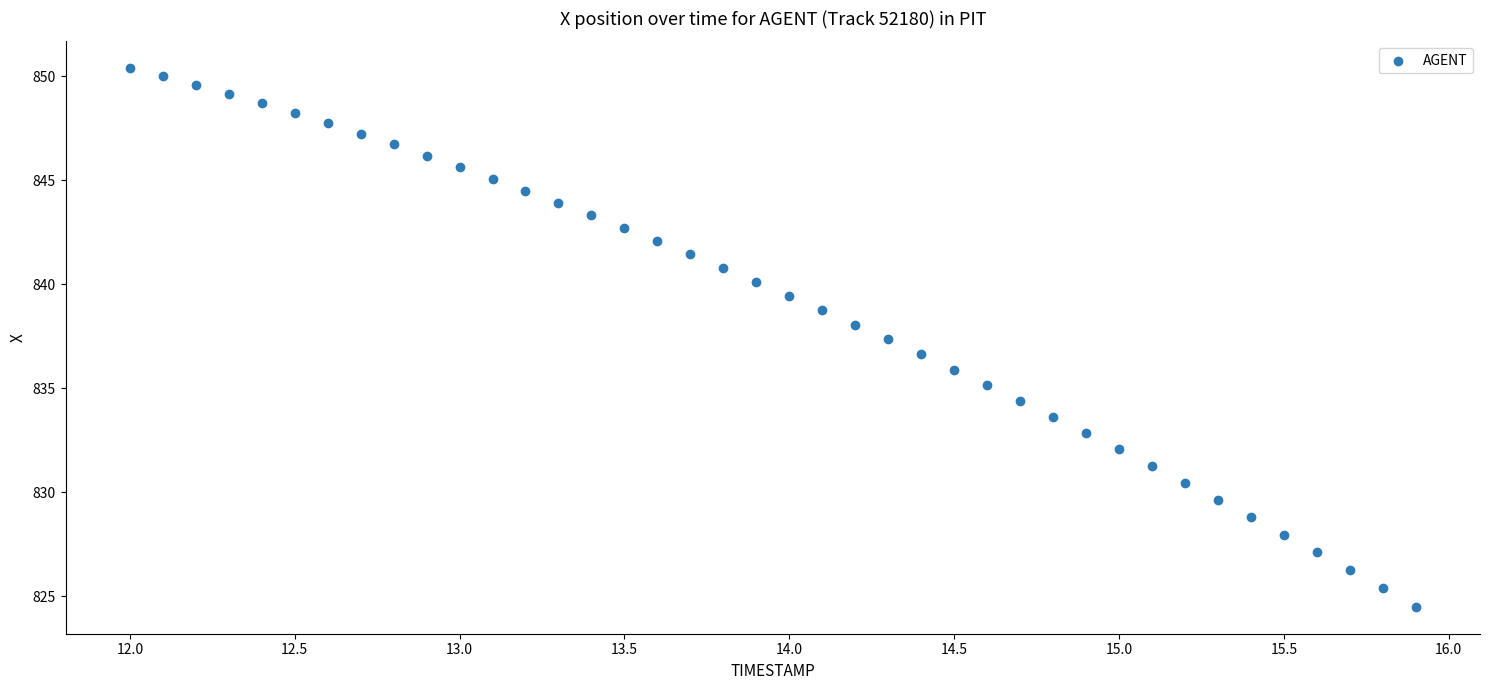

What is the range of Y values (max minus min)?

25.9